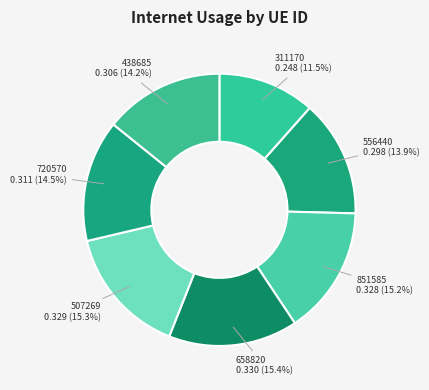

To the nearest percent, what is the difference between the largest and smallest slice percentages?

4%